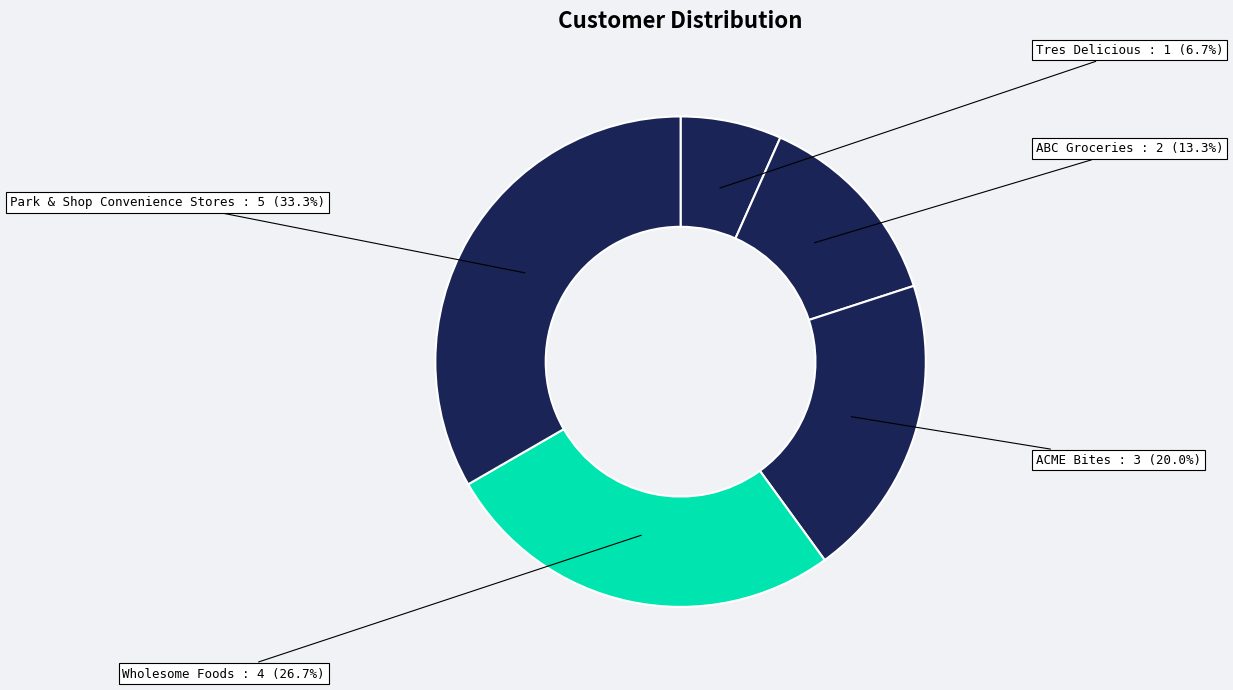

To the nearest percent, what is the average slice percentage?

20%